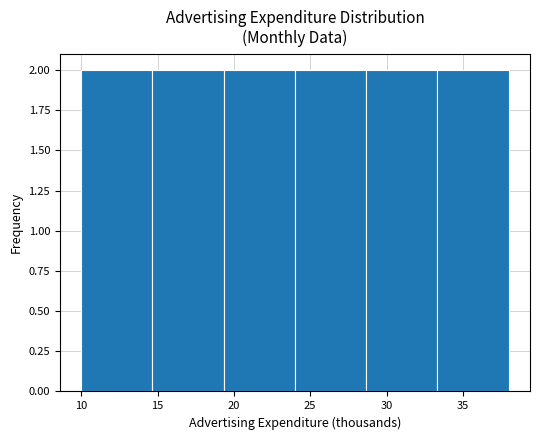

Reading left to right, transcribe this chart: for each bar, give the range it covers on the x-axis and its height. Neither the bar edges nor the heights are printed on the chart, so give them approximately, as read against the axes.

10.0 to 14.5: 2
14.5 to 19.5: 2
19.5 to 24.0: 2
24.0 to 28.5: 2
28.5 to 33.5: 2
33.5 to 38.0: 2